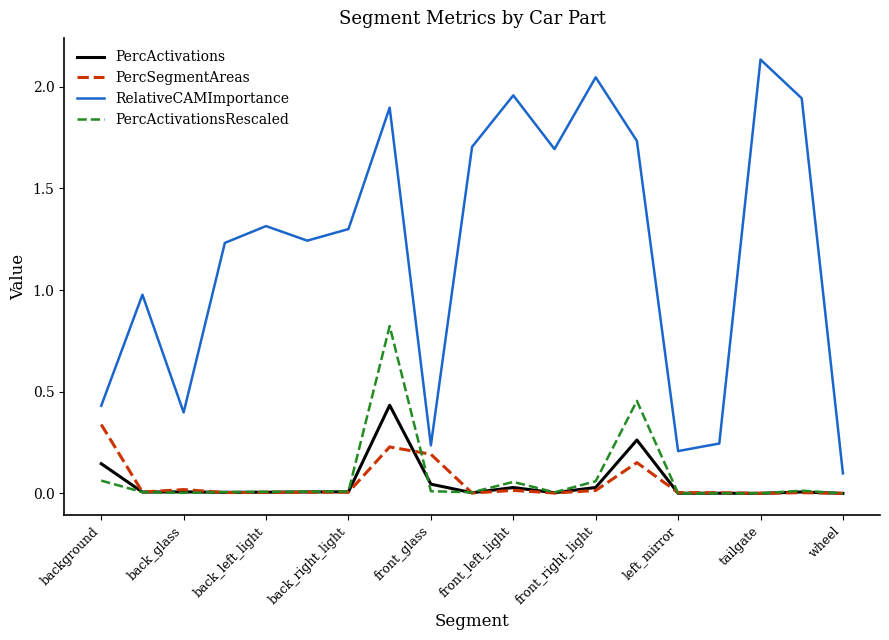

True or false: RelativeCAMImportance and PercActivations cross at least once.

False